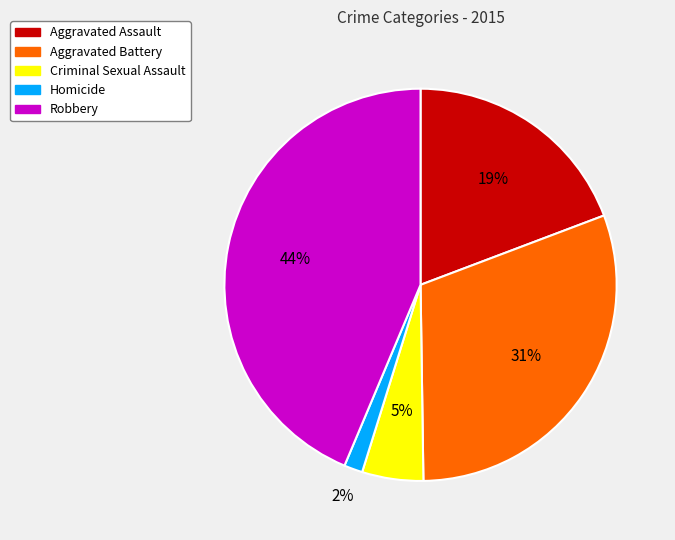

Does Robbery account for over 50% of the chart?

No